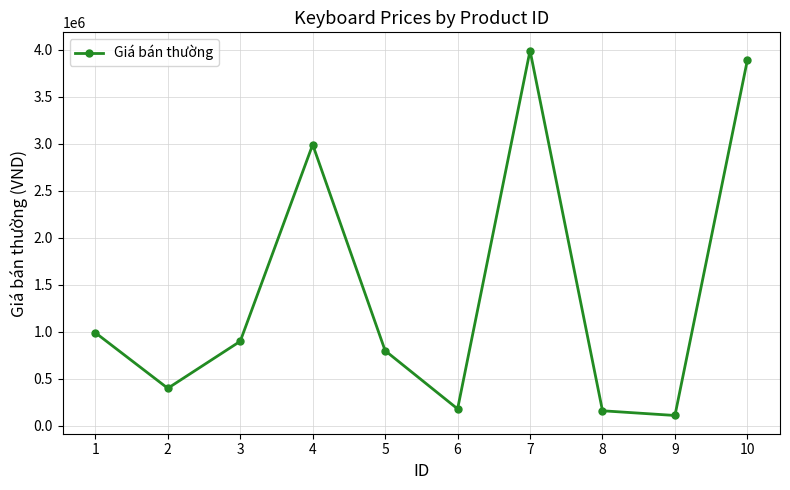

True or false: the data shows 110000 at 9.

True